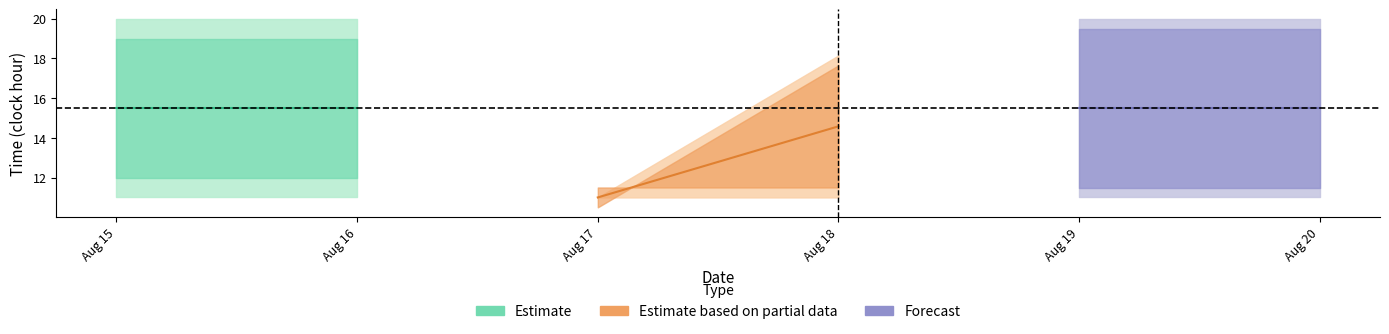

What is the value of the Forecast point at the 2nd from the left?

15.5